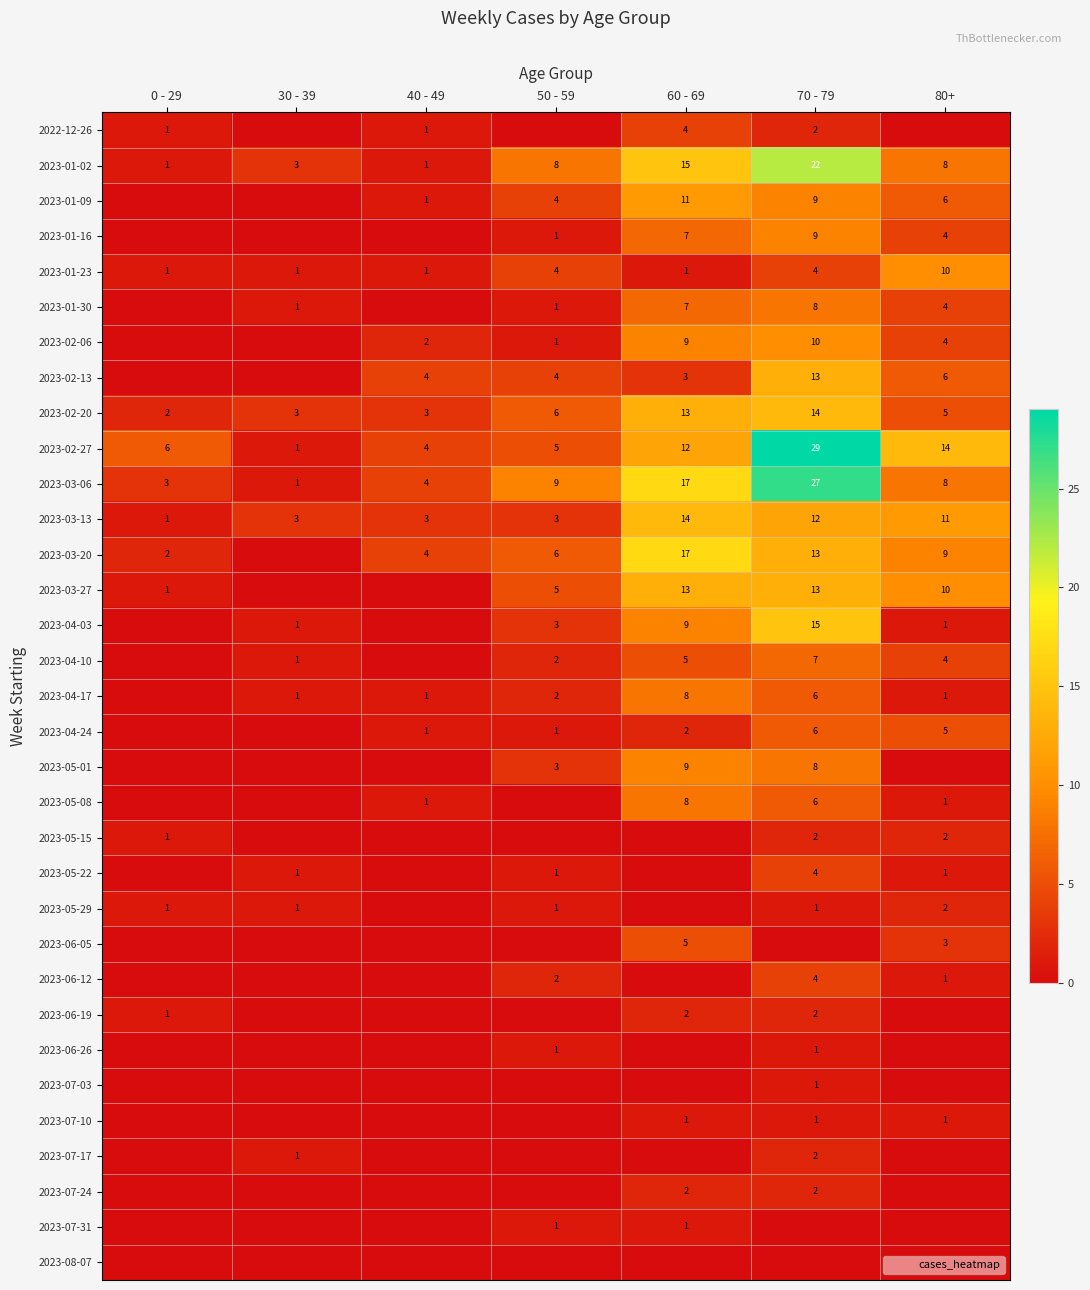

How many data points in 2023-03-13 are above 3?

3